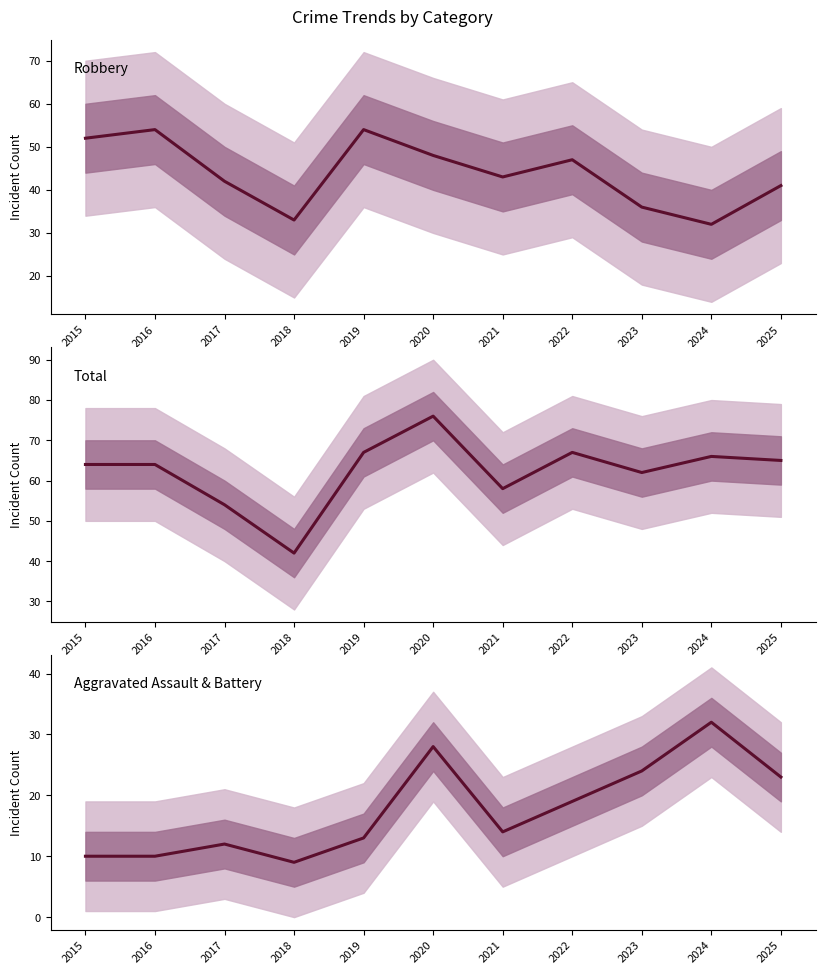

List the labels in order of Robbery value, smallest first.

2024, 2018, 2023, 2025, 2017, 2021, 2022, 2020, 2015, 2016, 2019